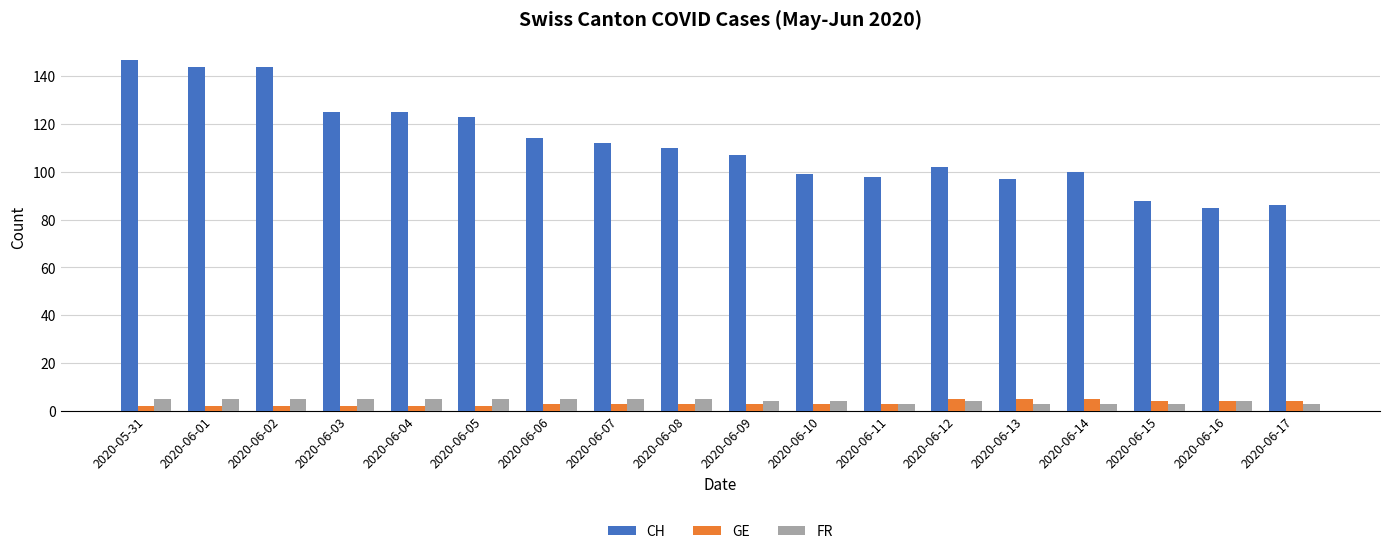

What is the sum of all FR values?

76